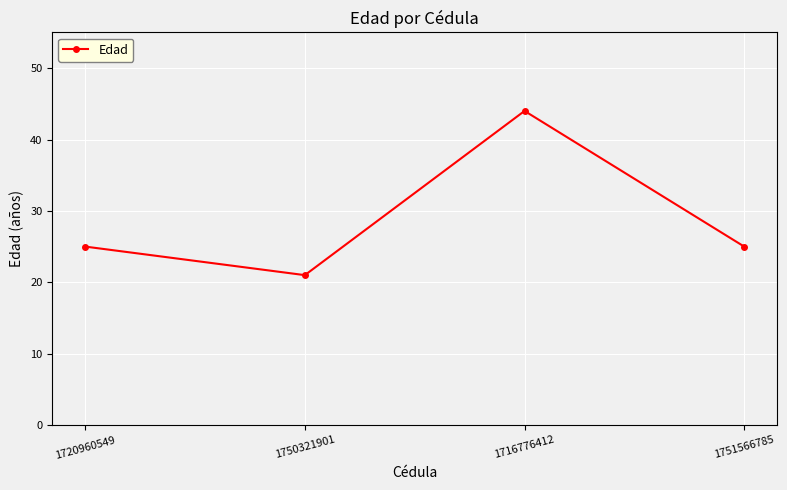

What is the change in value from 1720960549 to 1716776412?

+19